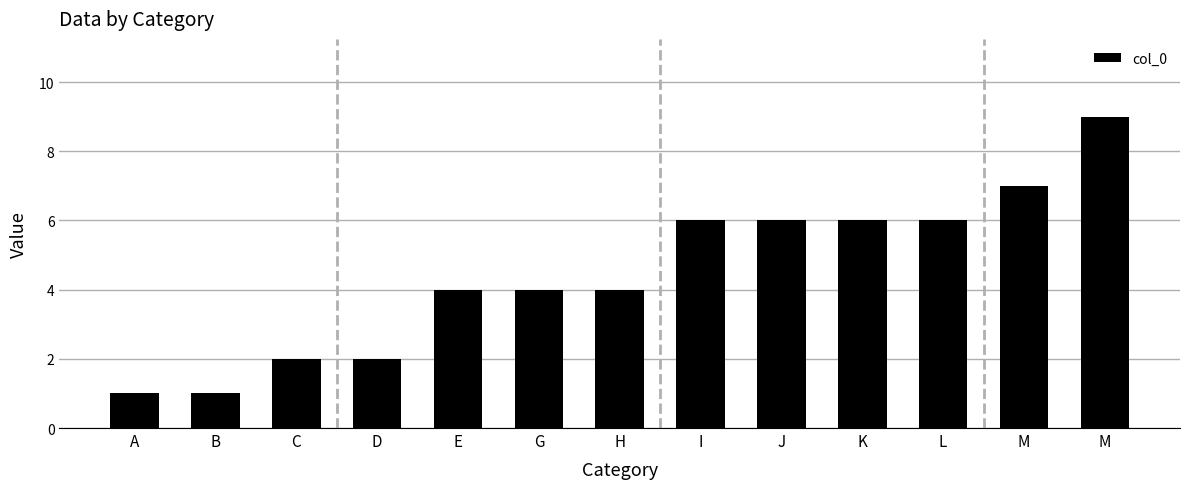

How many distinct data groups are displayed?

1